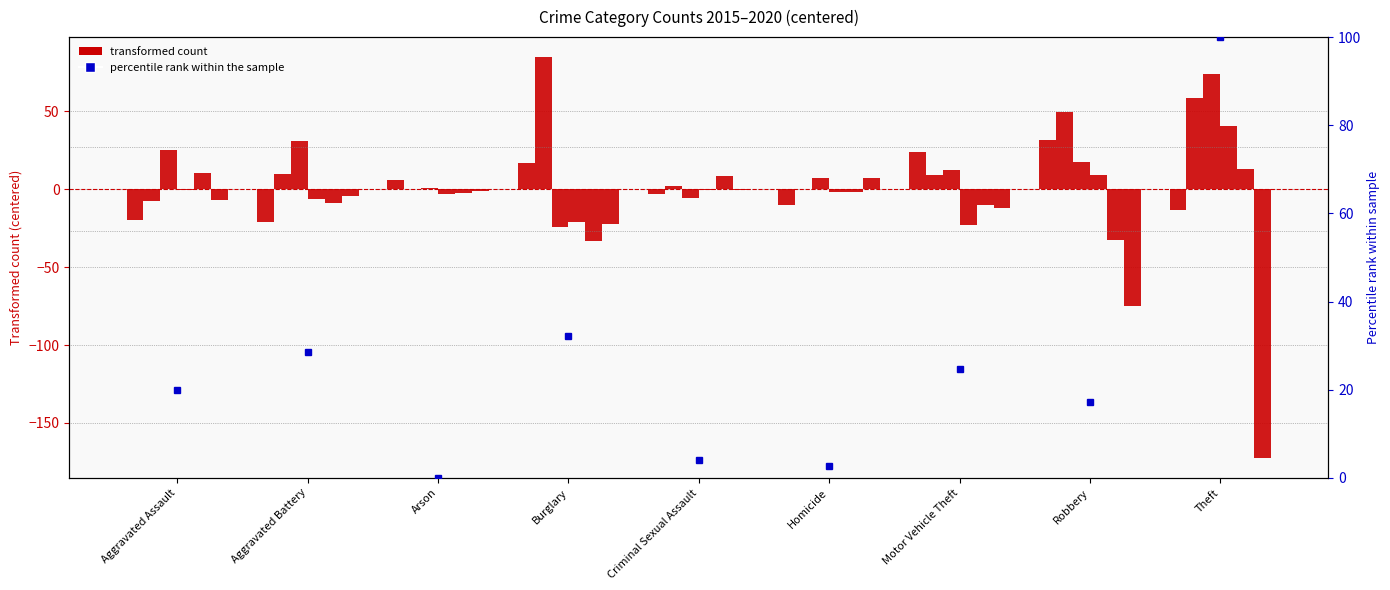

What is the difference between the second highest and minimum values?

32.3